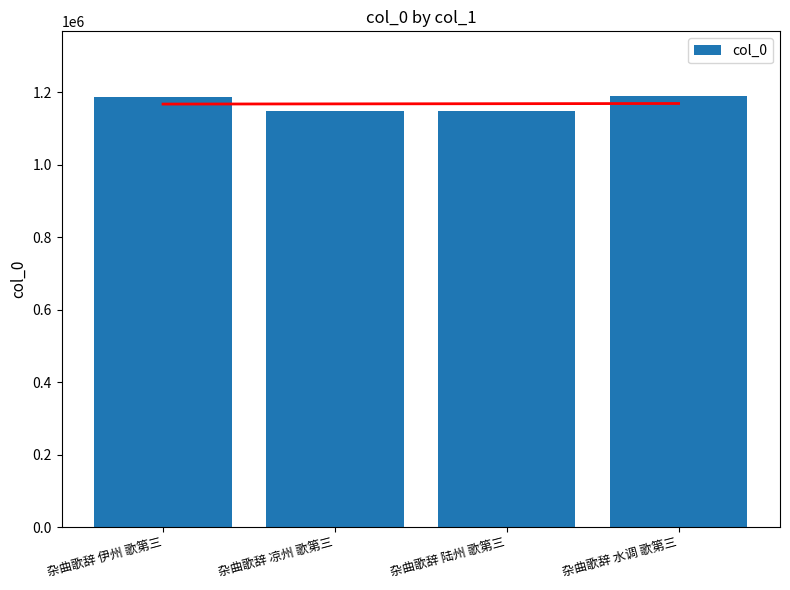

Reading left to right, list all the values displayed in this chart.

杂曲歌辞 伊州 歌第三=1188523	杂曲歌辞 凉州 歌第三=1148228	杂曲歌辞 陆州 歌第三=1148219	杂曲歌辞 水调 歌第三=1190284